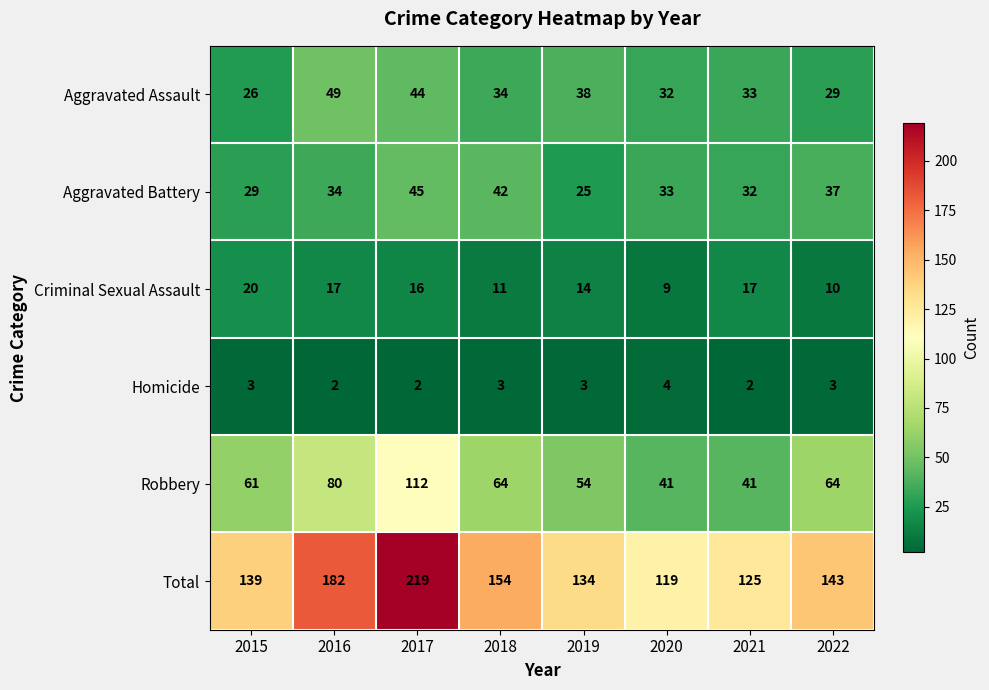

Which series has the widest spread of values?

Total